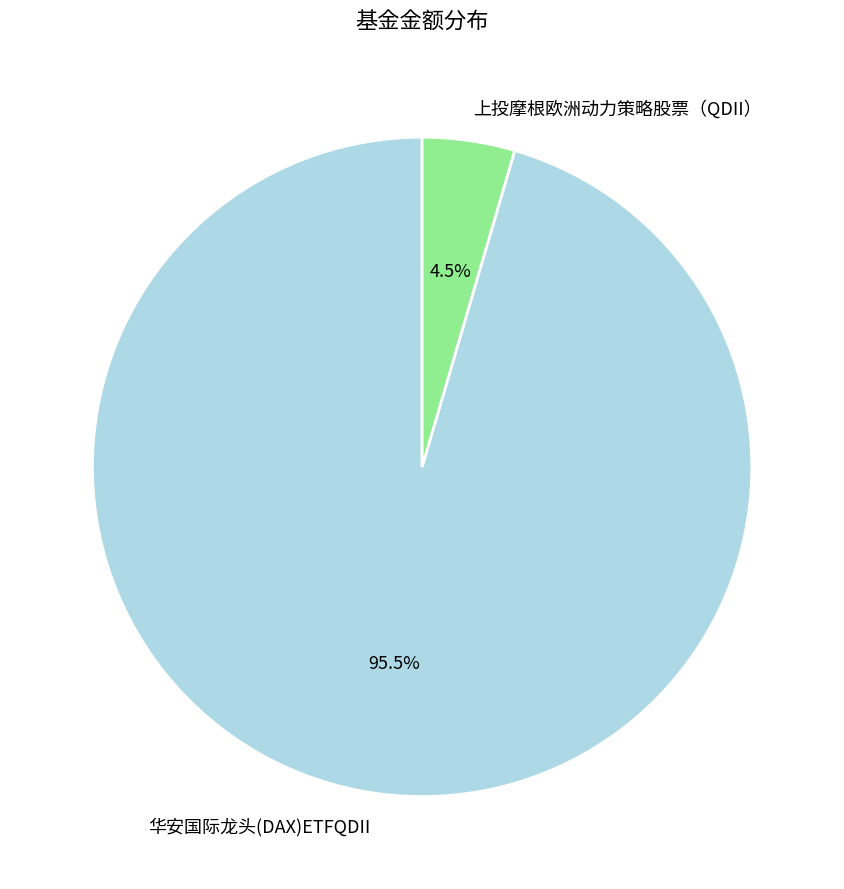

Is there any slice that represents more than half of the pie?

Yes